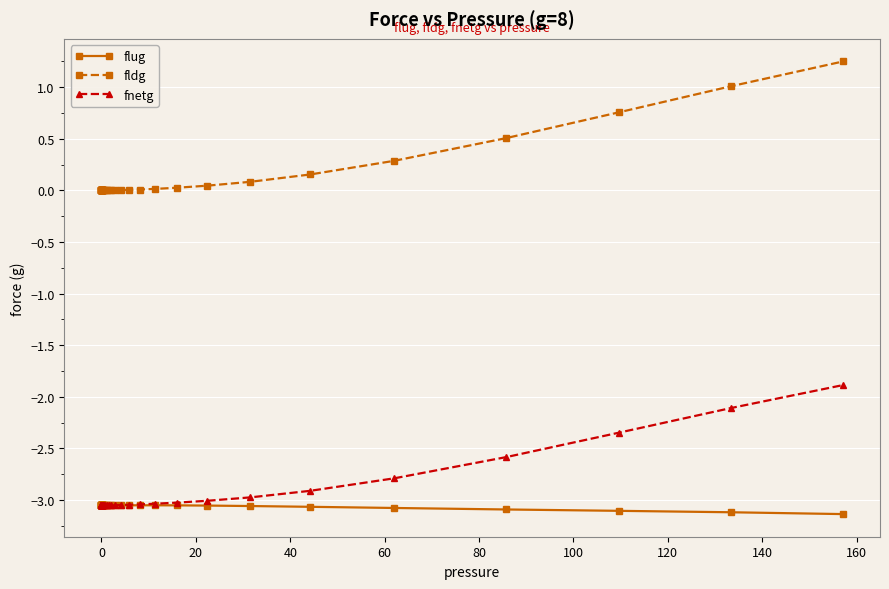

At how many categories does at least one series exceed -1?

40